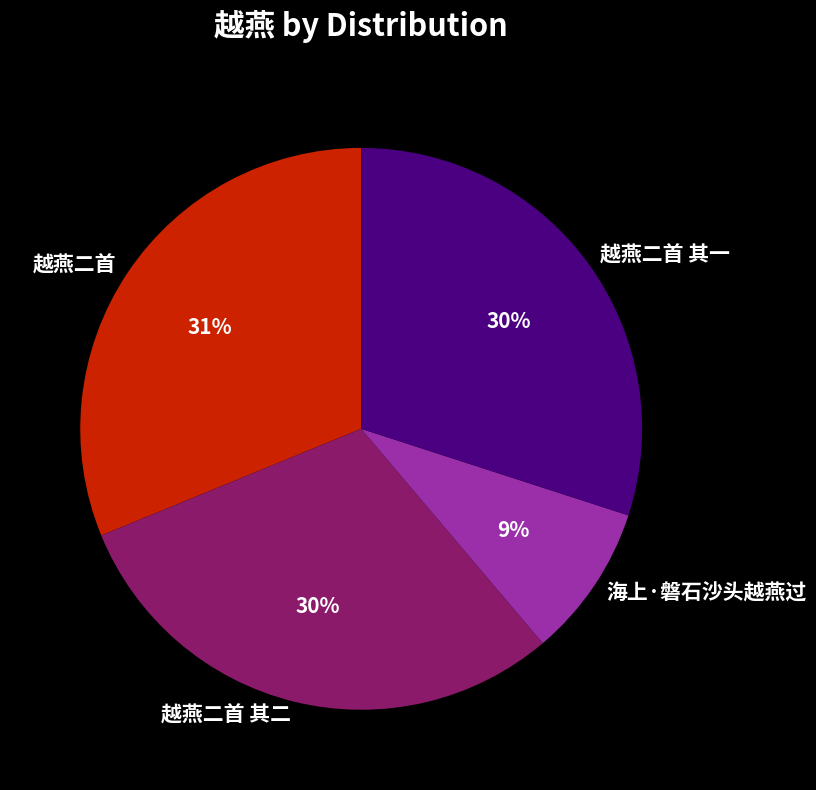

Is 海上·磐石沙头越燕过 the majority of the pie?

No